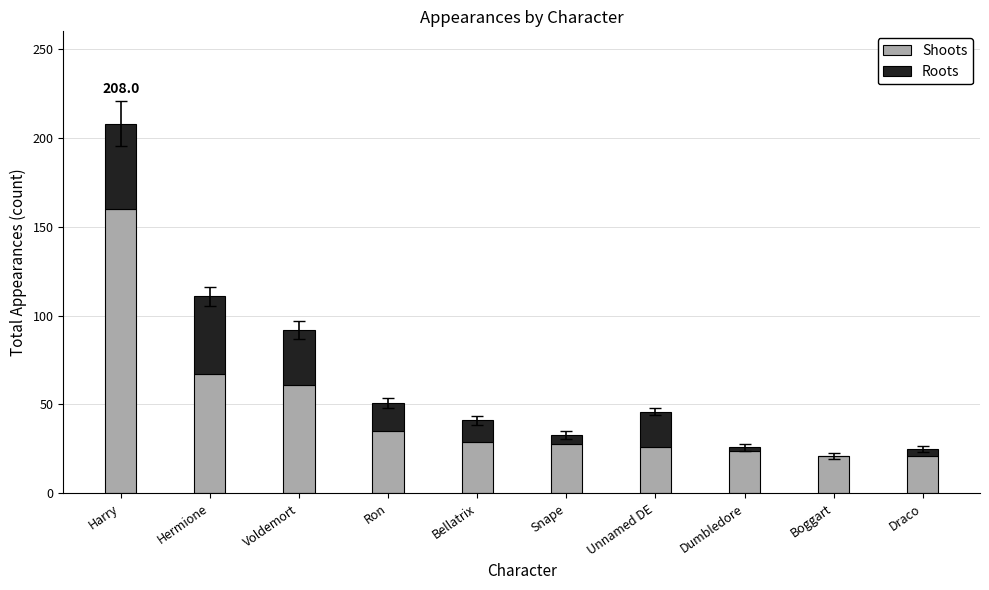

Where is Shoots nearest to the value 90?

Hermione